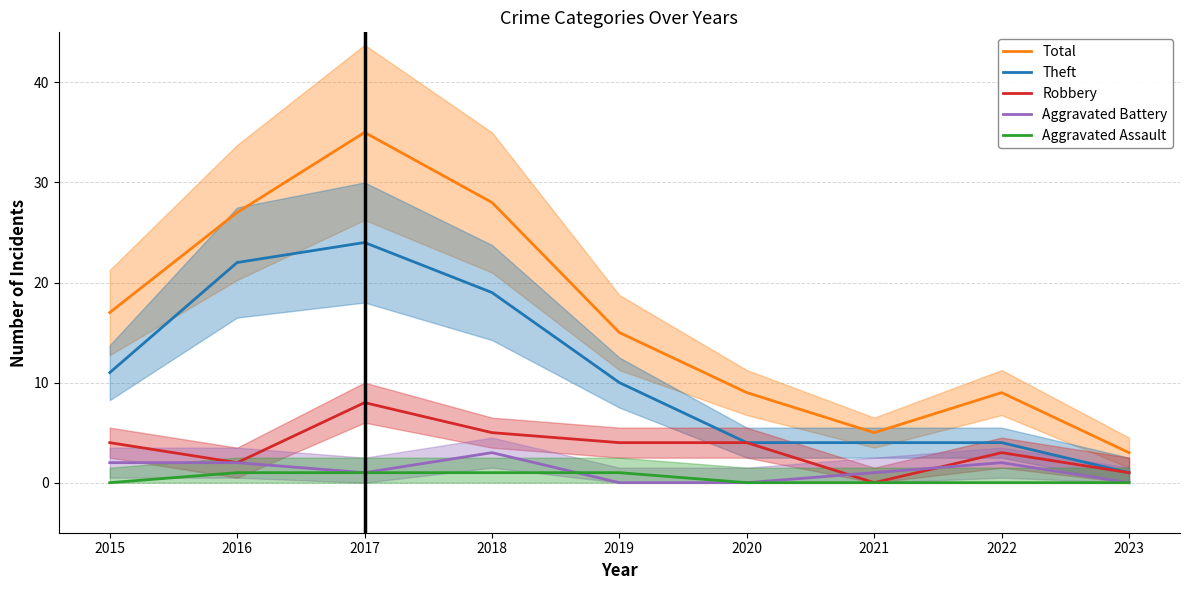

The value of Aggravated Battery at 2017 is 0. True or false?

False